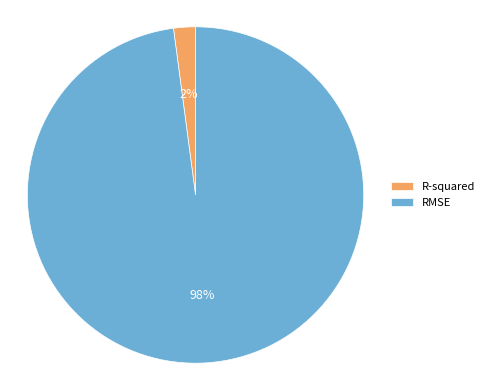

Do RMSE and R-squared together represent more than half of the pie?

Yes